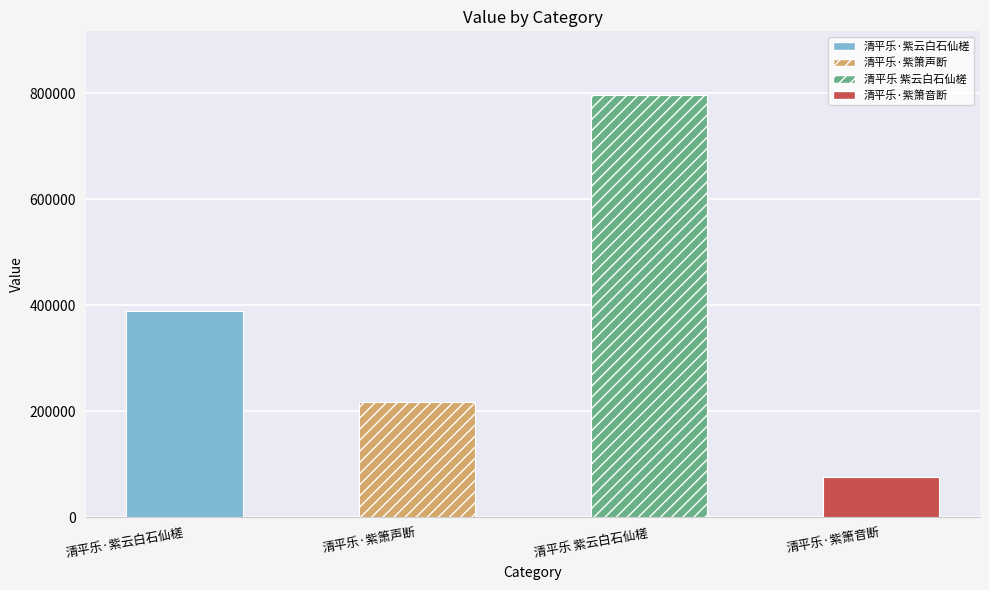

The value at 清平乐 紫云白石仙槎 is 1276781. True or false?

False